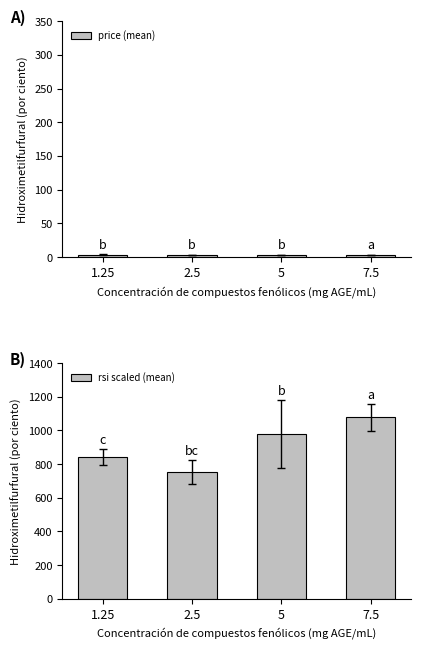

At which label does rsi scaled (mean) first exceed 976?

5